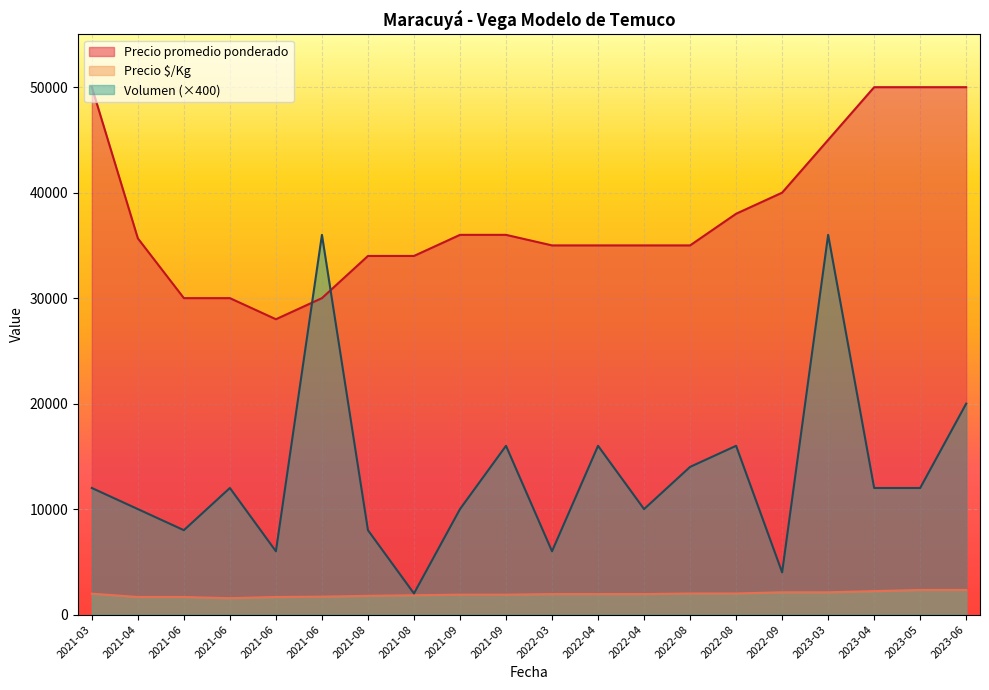

What is the maximum value for Precio $/Kg?

2333